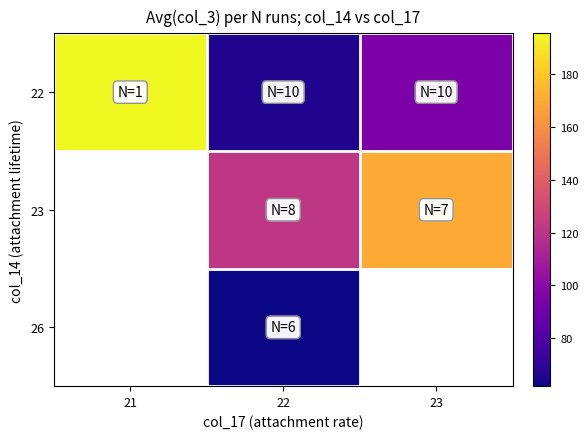

At how many categories does at least one series exceed 178?

1